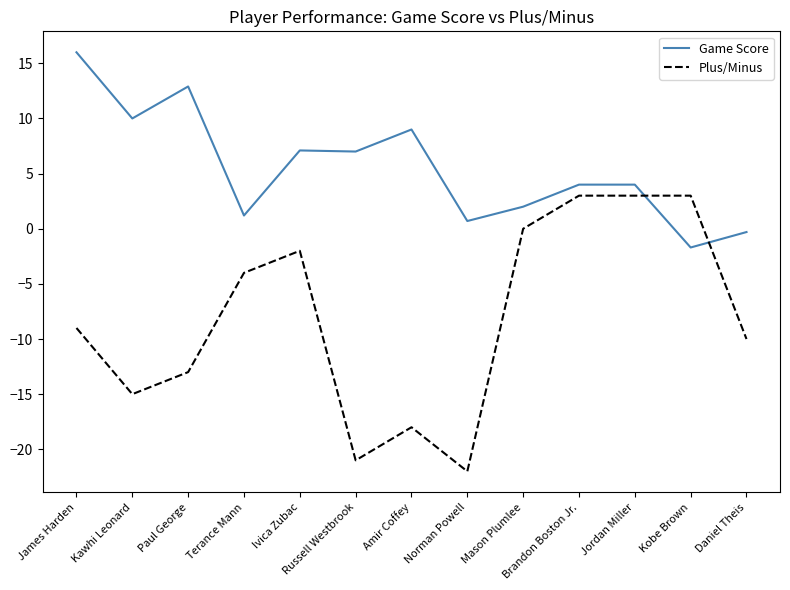

The value of Game Score at Mason Plumlee is 2.0. True or false?

True